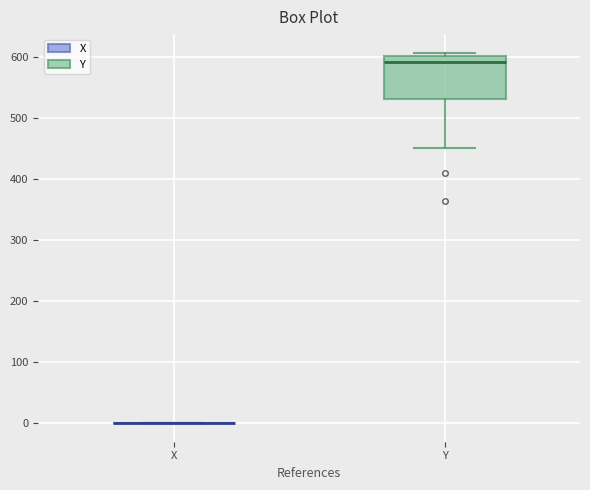

Where is the upper edge of the box for Y on the y-axis? The values are not printed on the chart, so give them approximately, as read against the axis.

600